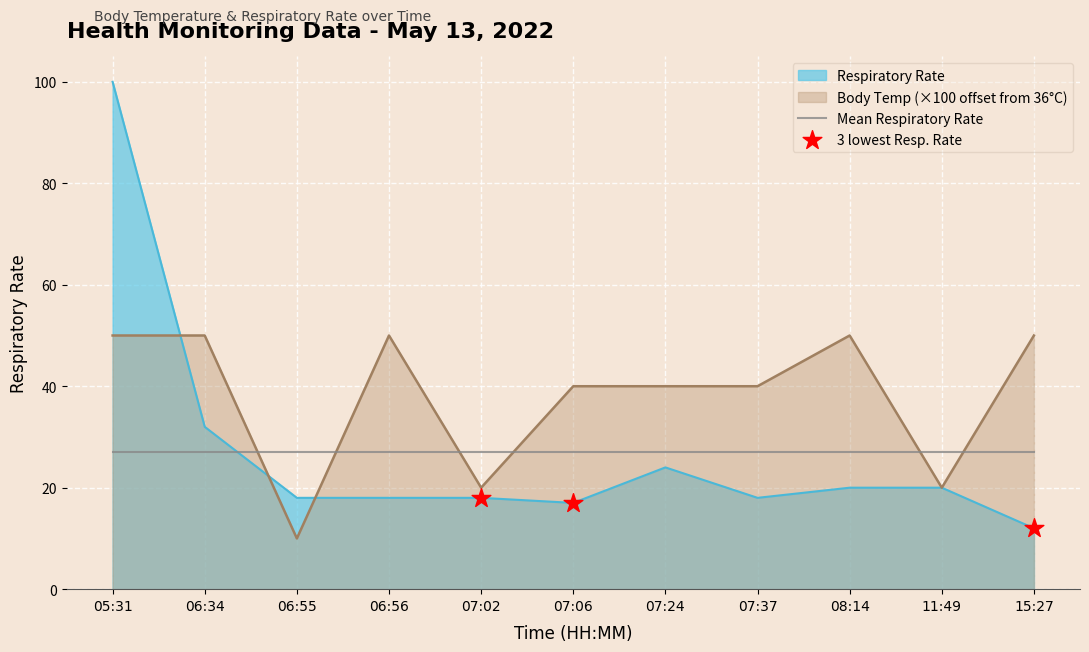

Is the value of Body temperature (in Celsius) at 11:49 greater than the value of Respiratory Rate at 06:55?

Yes